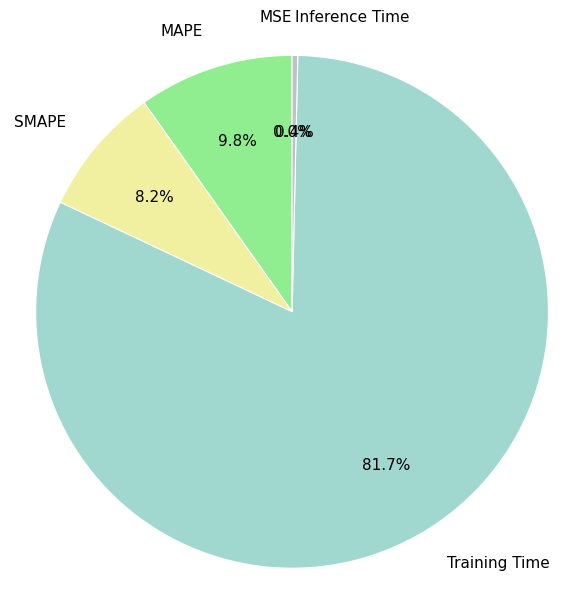

True or false: Training Time accounts for 82% of the total.

True